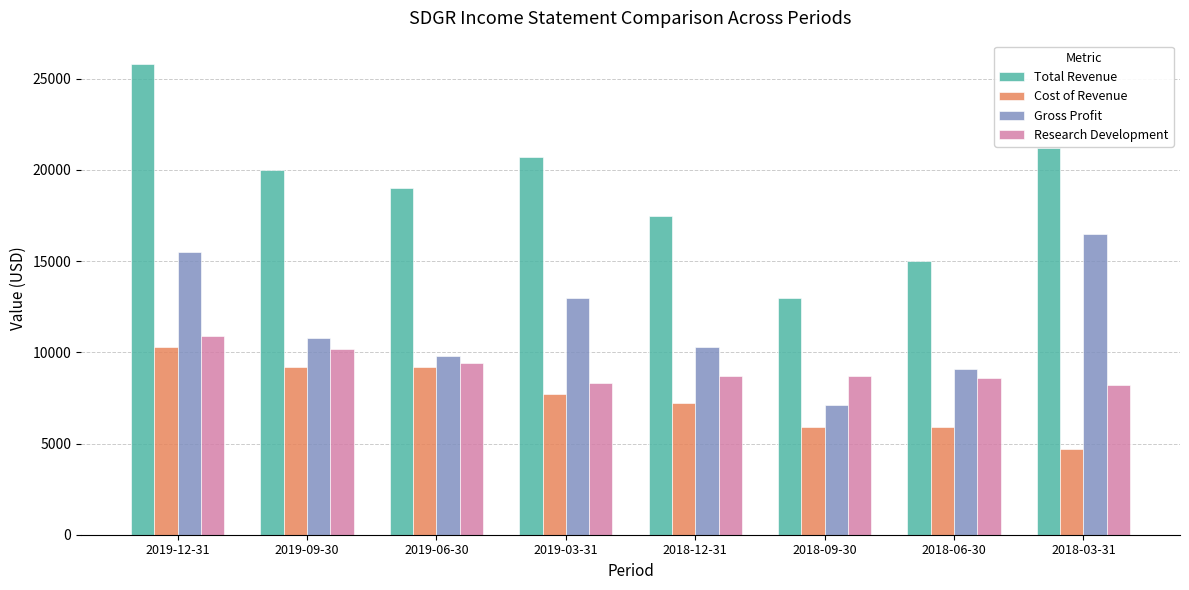

Rank the series by their maximum value, from lowest to highest.

Cost of Revenue, Research Development, Gross Profit, Total Revenue